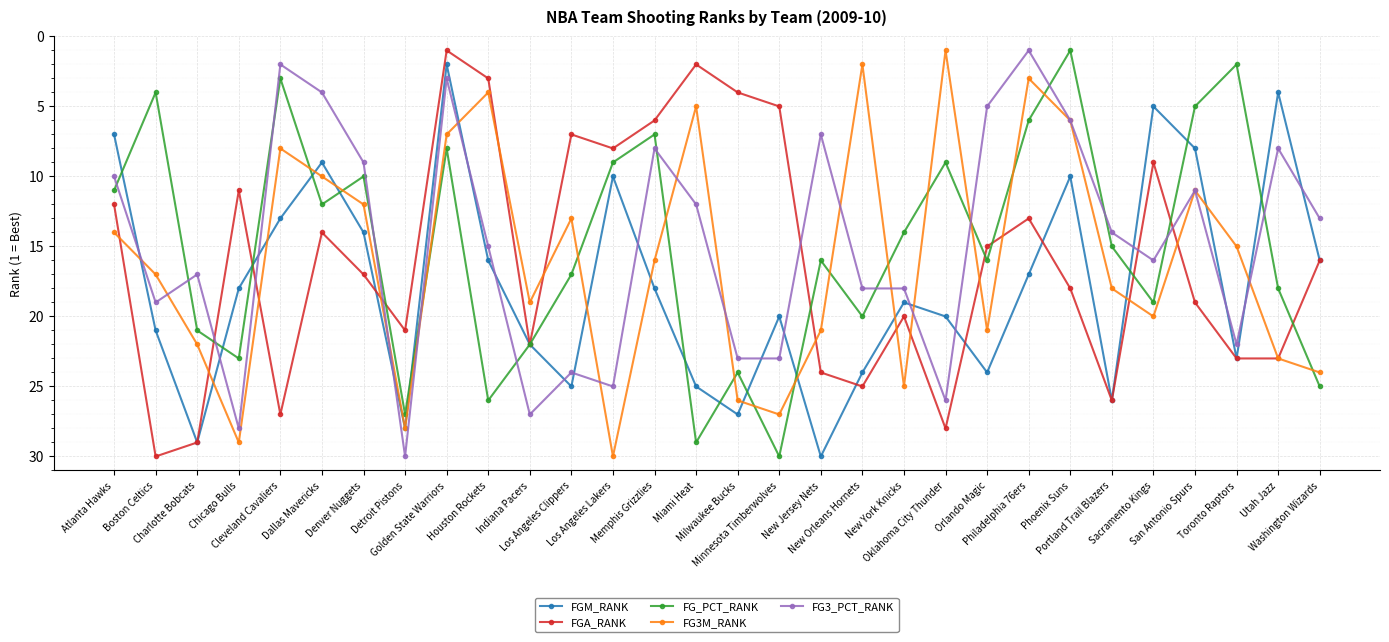

Which series has the largest total across all categories?

FGM_RANK